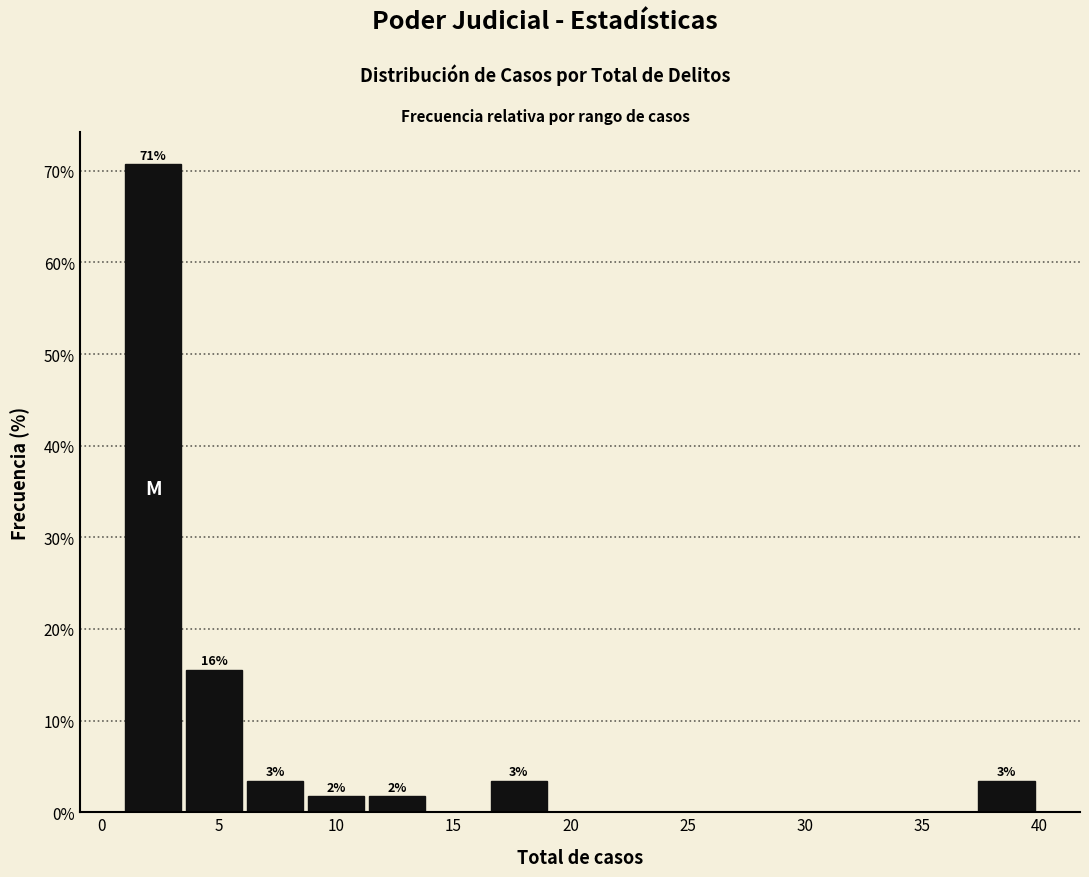

Which range on the x-axis has the tallest bar?

1.0 to 3.6